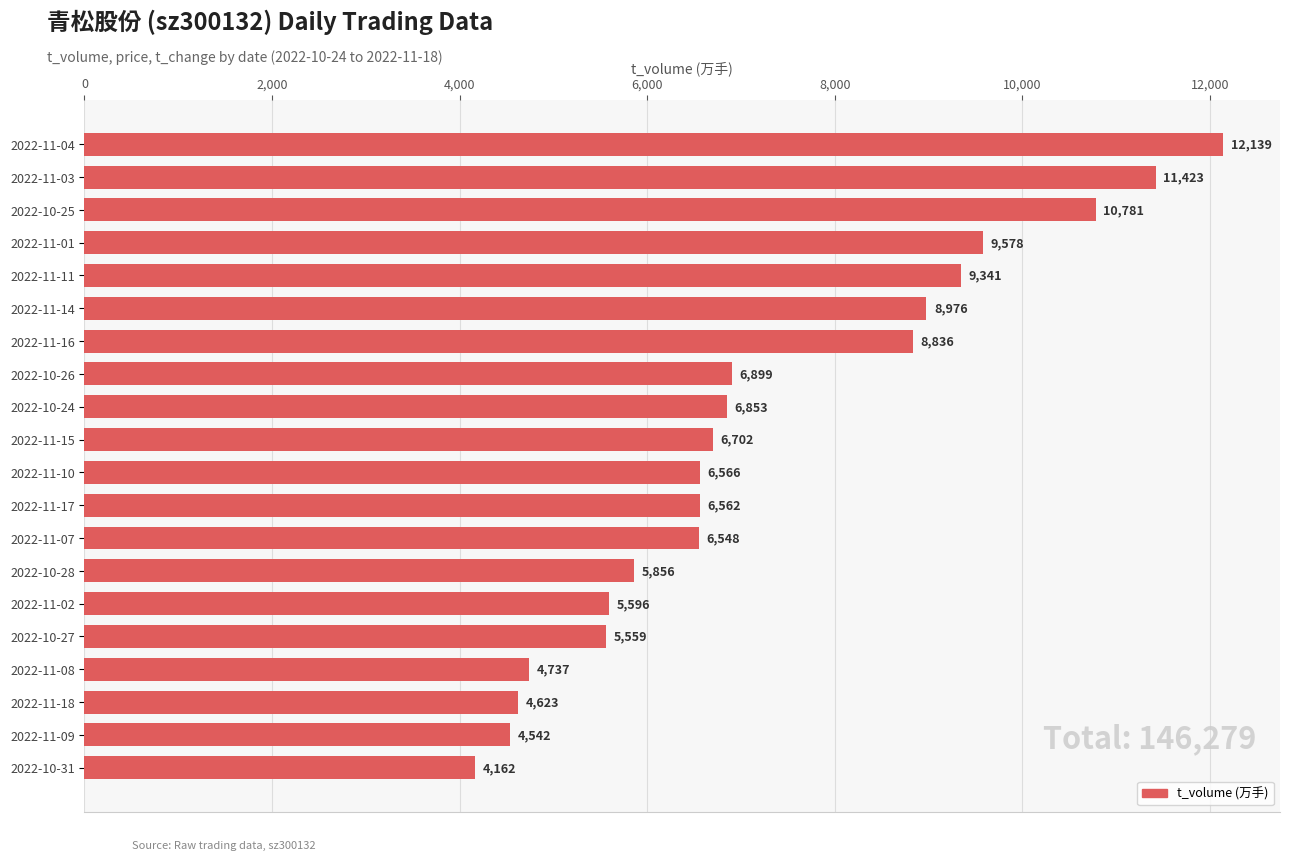

What is the label of the 5th bar from the top?

2022-11-11